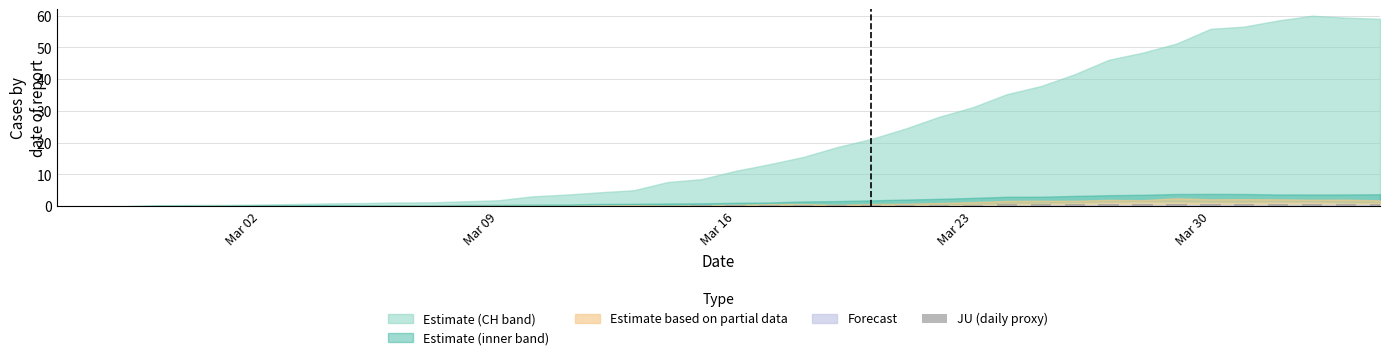

What is the sum of all values?

12.4